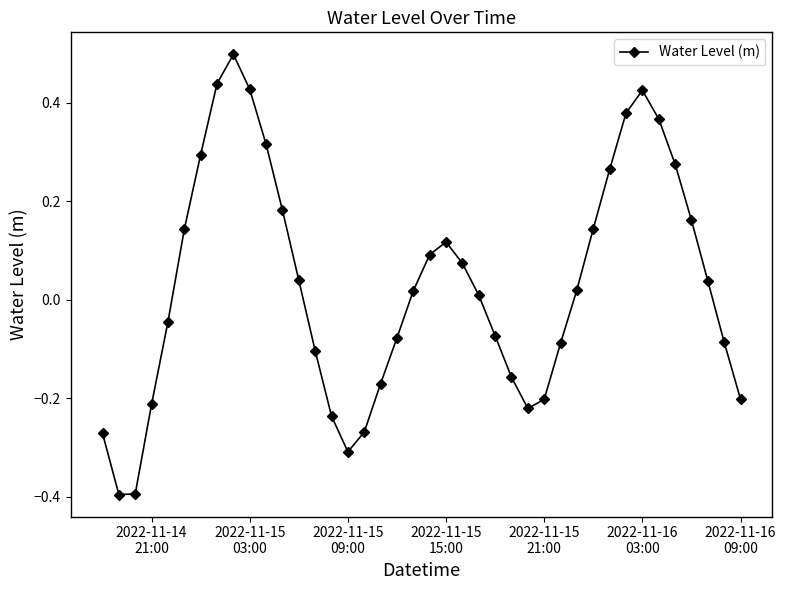

What is the difference between the maximum and minimum values?

0.9